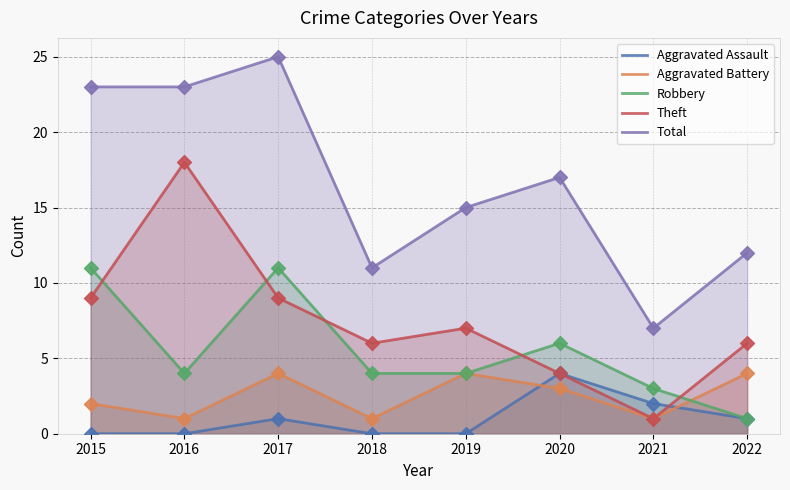

Which series reaches the minimum Y coordinate?

Aggravated Assault